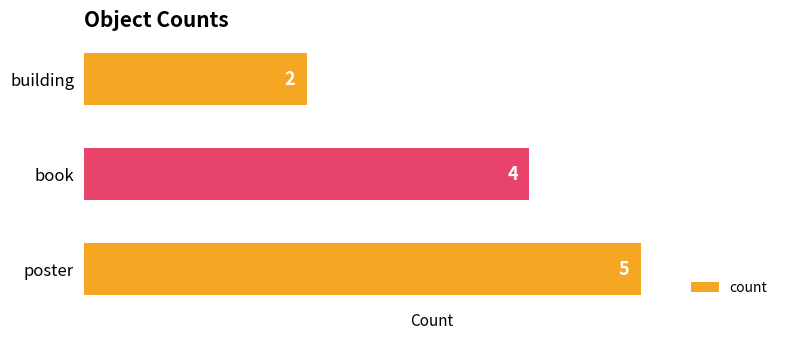

What is the difference between the maximum and minimum values?

3